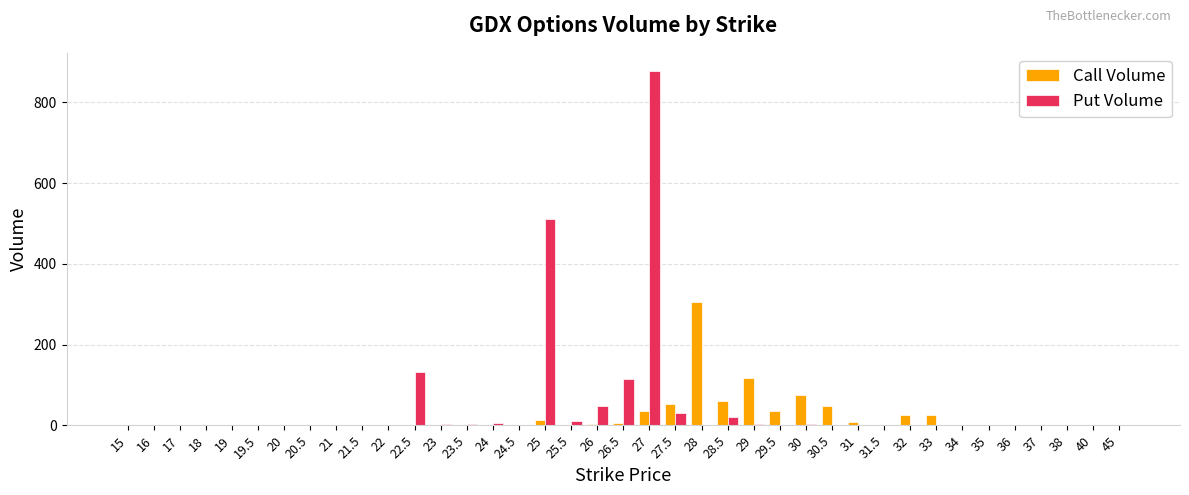

At which category is the sum across all series the highest?

27